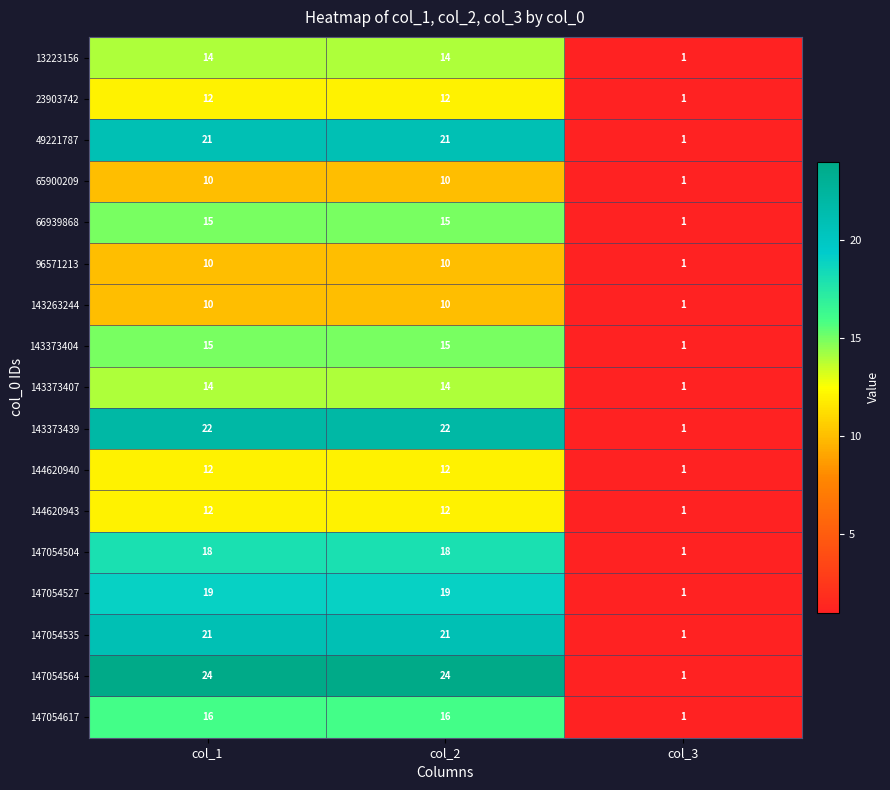

Which series has the widest spread of values?

147054564